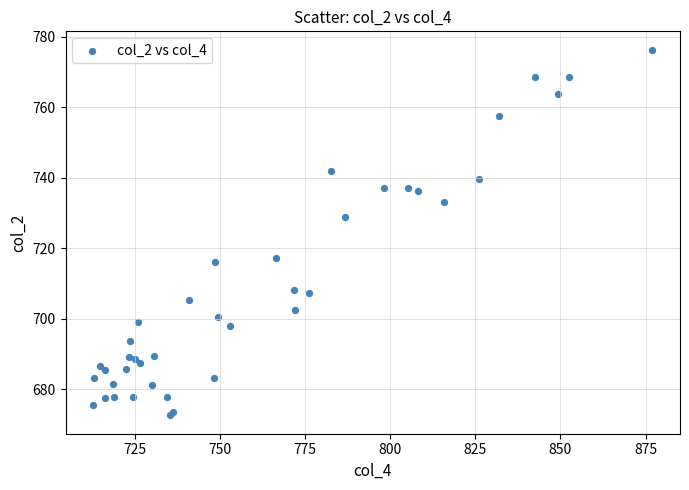

What Y value in the scatter plot is closest to 724?

729.0